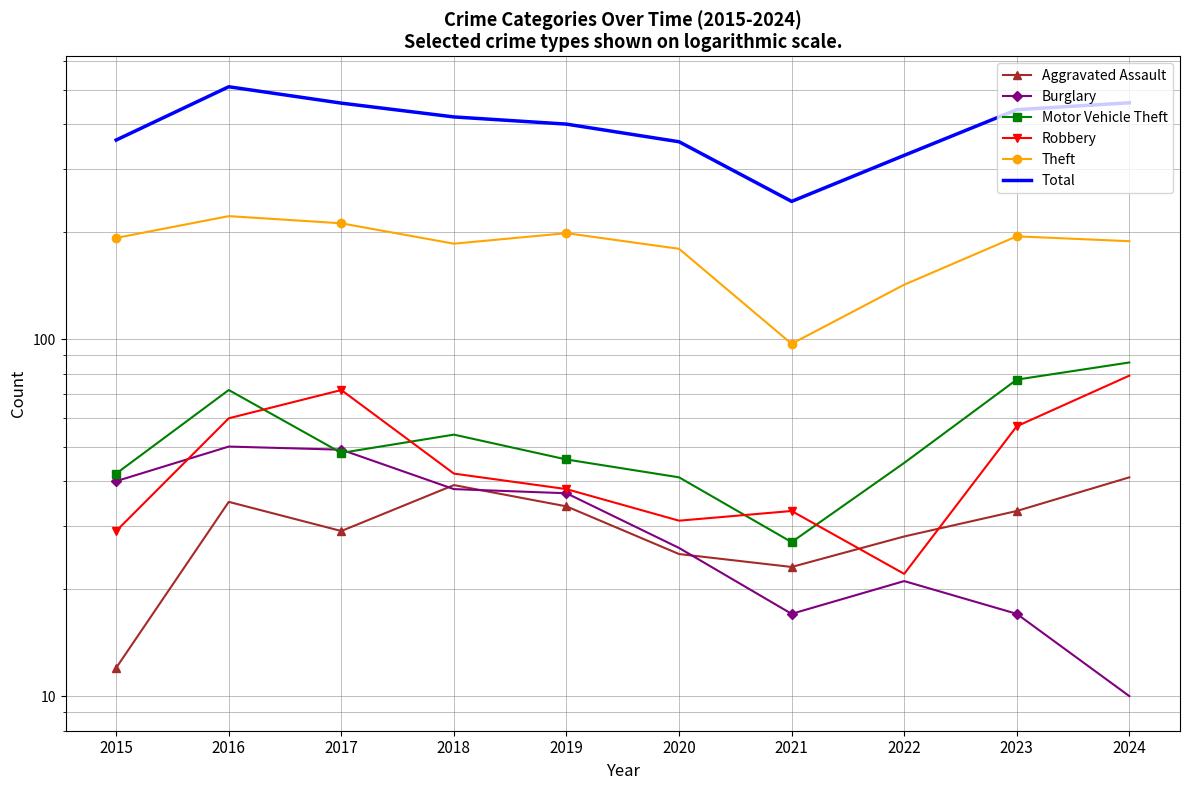

Where is the first local maximum for Burglary?

2016